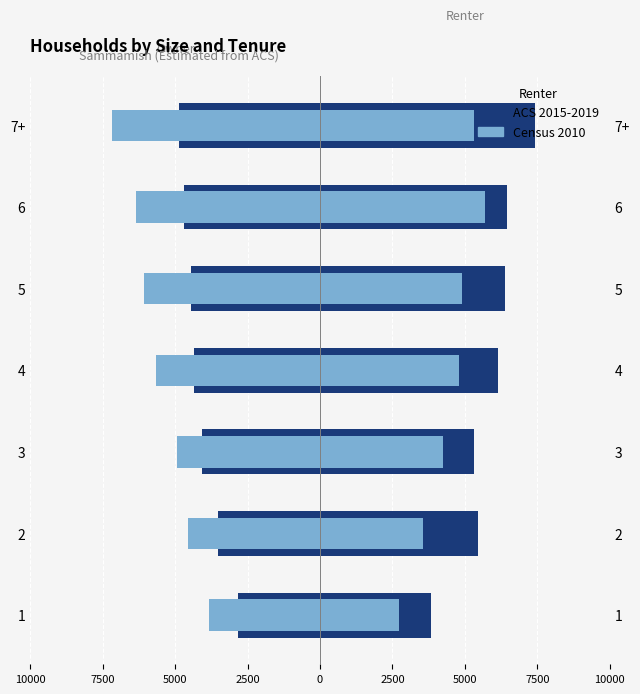

What is the approximate value of Census 2010 at 4?

-3969.3